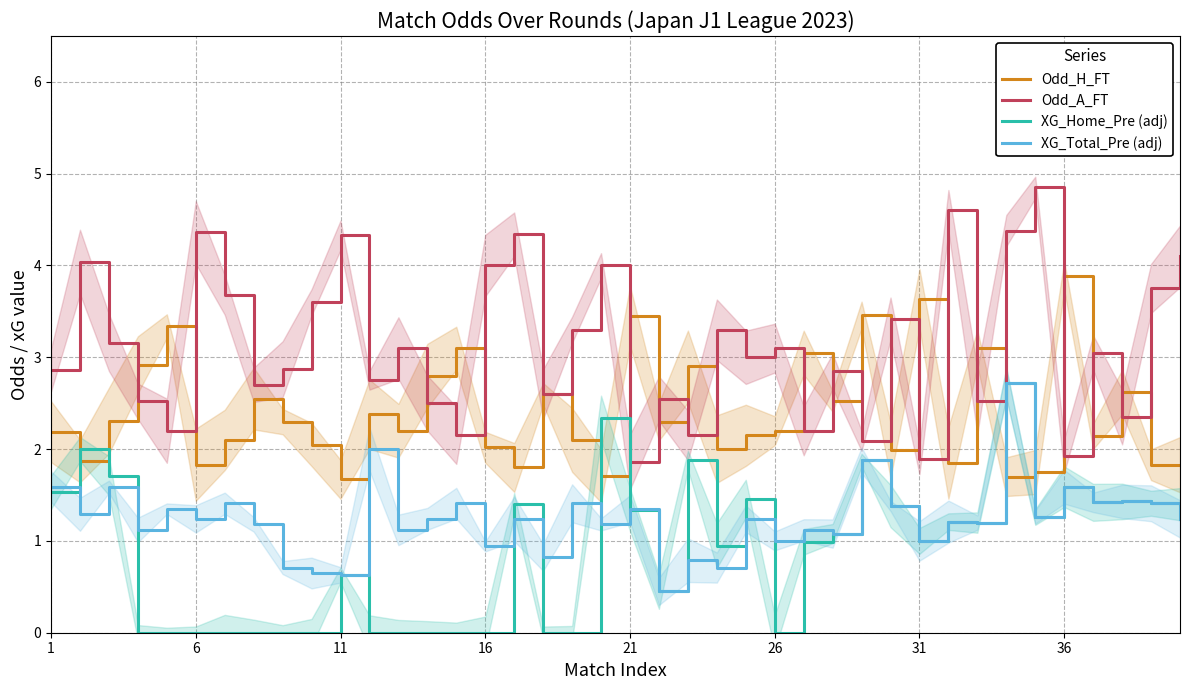

Which series has the largest total across all categories?

Odd_A_FT